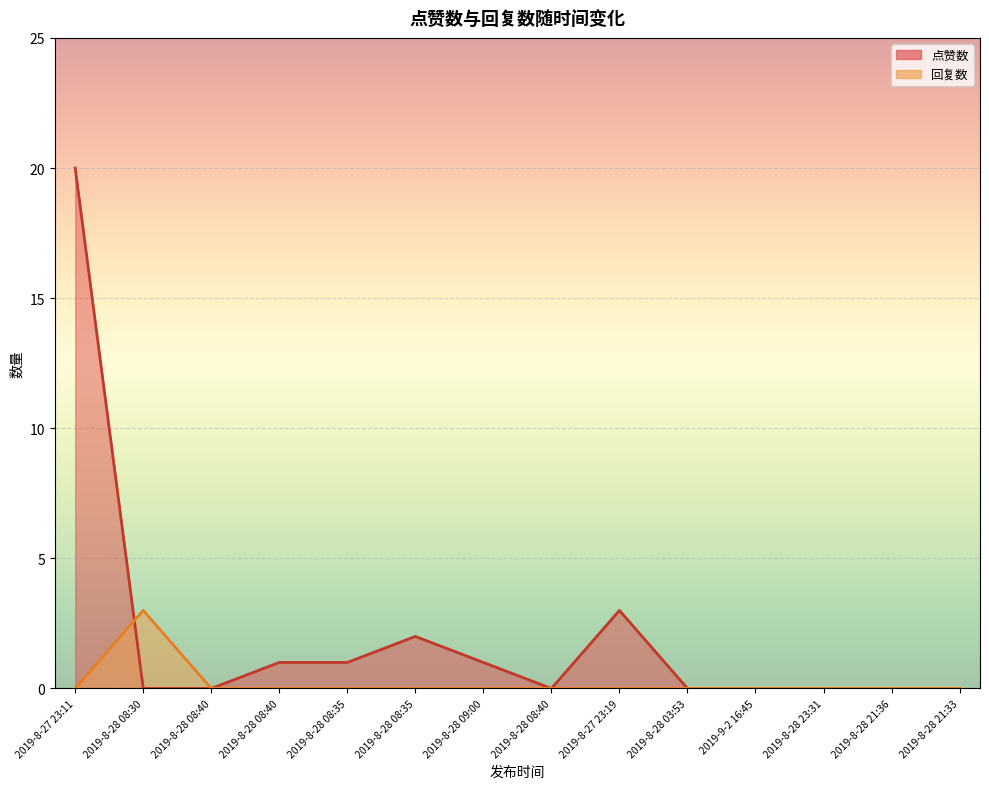

Which has a higher value, 2019-8-28 08:35 or 2019-8-28 08:30?

2019-8-28 08:35